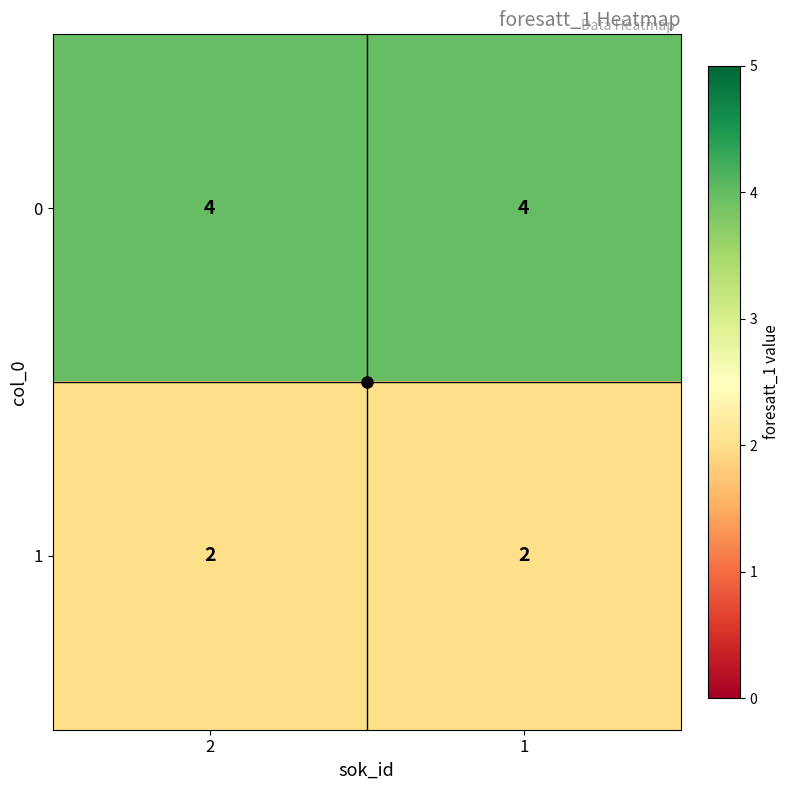

The 1 series shows 4 at 1. True or false?

False